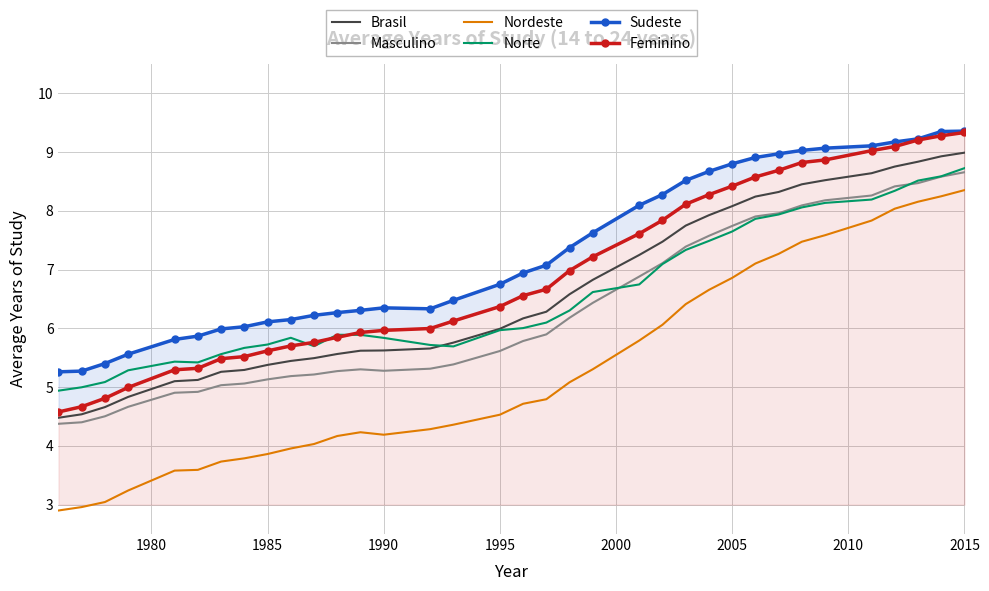

What is the value of the Nordeste point at the 3rd from the left?

3.0